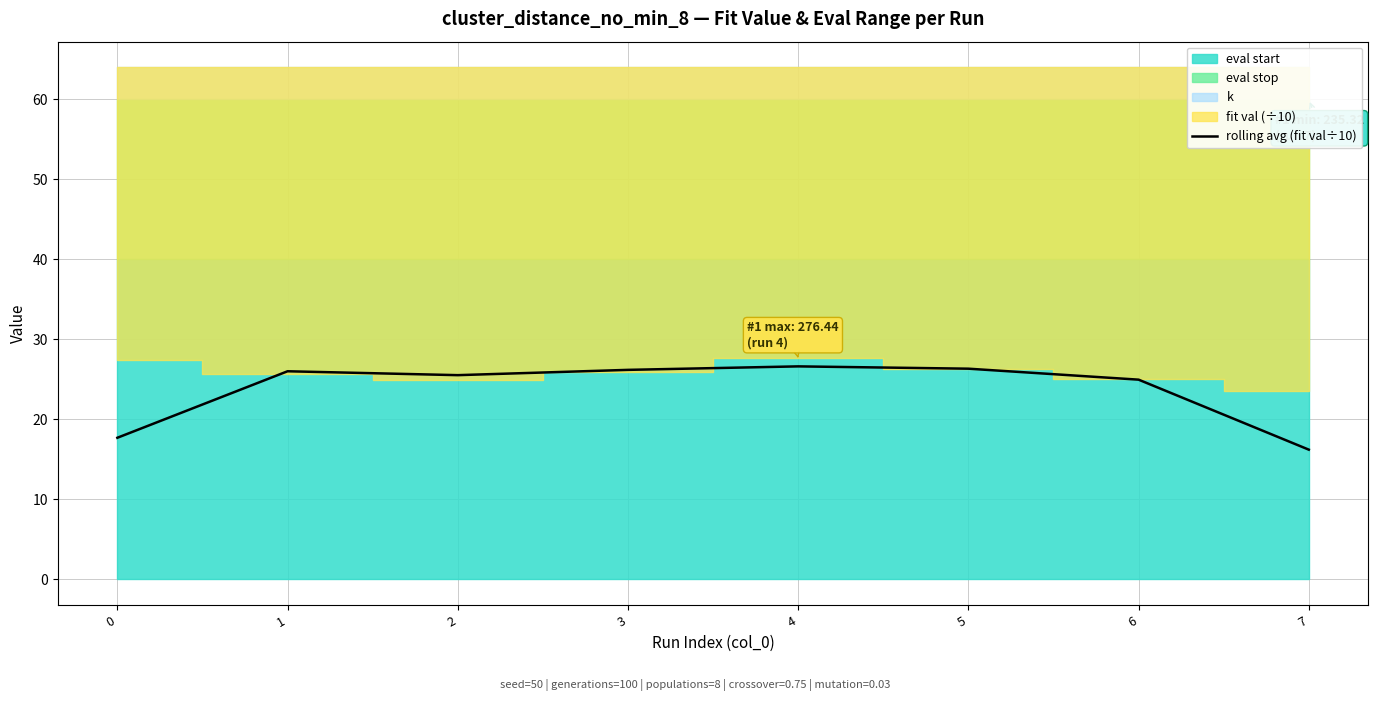

Does the chart have visible grid lines?

Yes